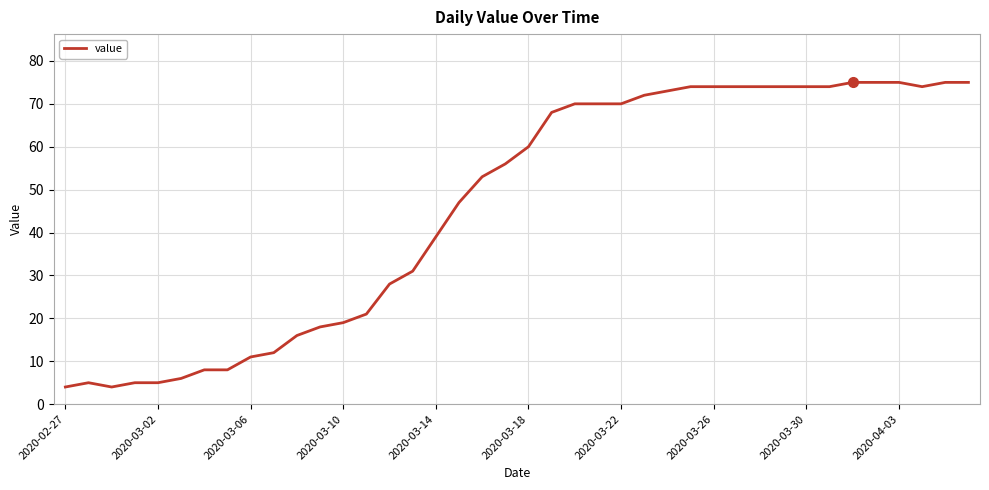

What is the minimum value shown in the chart?

4